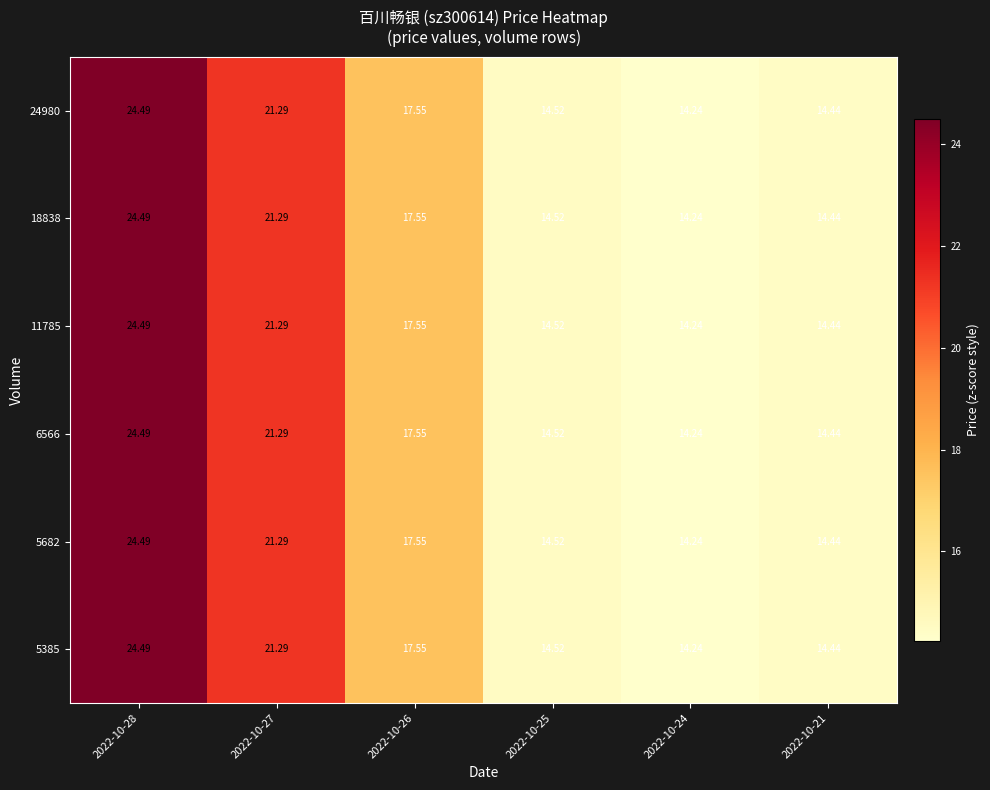

Reading left to right, list all the values displayed in this chart.

24980: 2022-10-28=24.5	2022-10-27=21.3	2022-10-26=17.6	2022-10-25=14.5	2022-10-24=14.2	2022-10-21=14.4
18838: 2022-10-28=24.5	2022-10-27=21.3	2022-10-26=17.6	2022-10-25=14.5	2022-10-24=14.2	2022-10-21=14.4
11785: 2022-10-28=24.5	2022-10-27=21.3	2022-10-26=17.6	2022-10-25=14.5	2022-10-24=14.2	2022-10-21=14.4
6566: 2022-10-28=24.5	2022-10-27=21.3	2022-10-26=17.6	2022-10-25=14.5	2022-10-24=14.2	2022-10-21=14.4
5682: 2022-10-28=24.5	2022-10-27=21.3	2022-10-26=17.6	2022-10-25=14.5	2022-10-24=14.2	2022-10-21=14.4
5385: 2022-10-28=24.5	2022-10-27=21.3	2022-10-26=17.6	2022-10-25=14.5	2022-10-24=14.2	2022-10-21=14.4